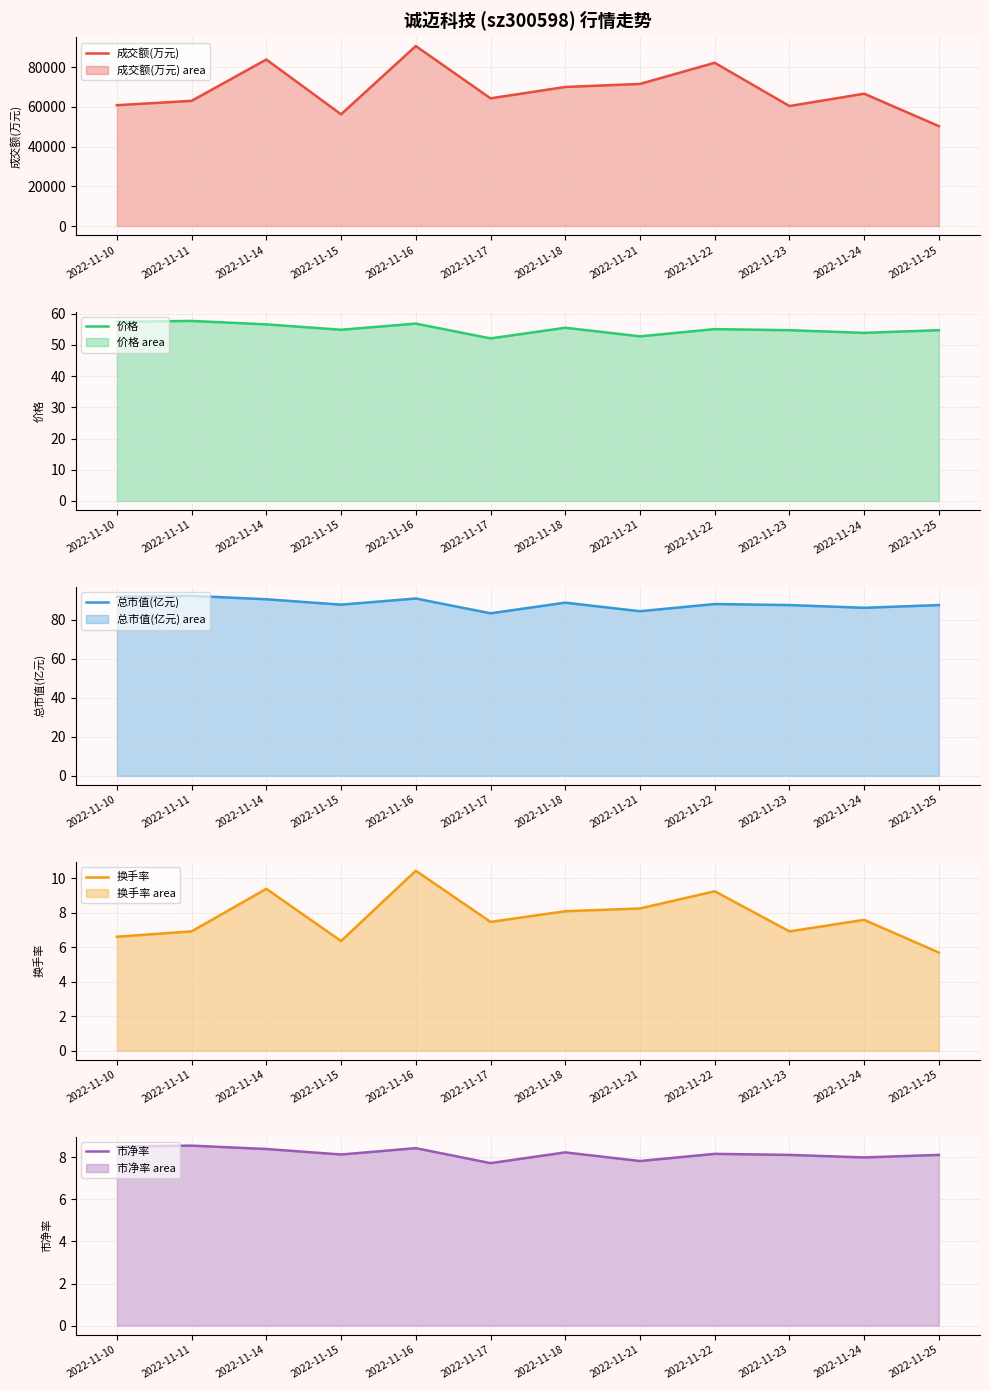

Between 2022-11-17 and 2022-11-18, which series saw the biggest shift?

成交额(万元)